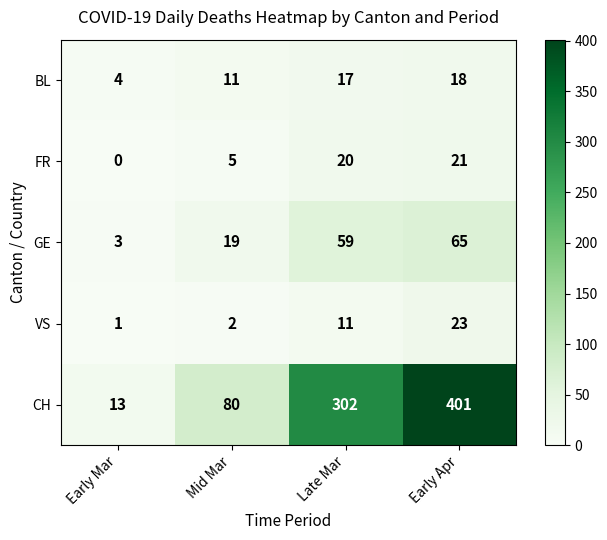

Which series has the widest spread of values?

CH